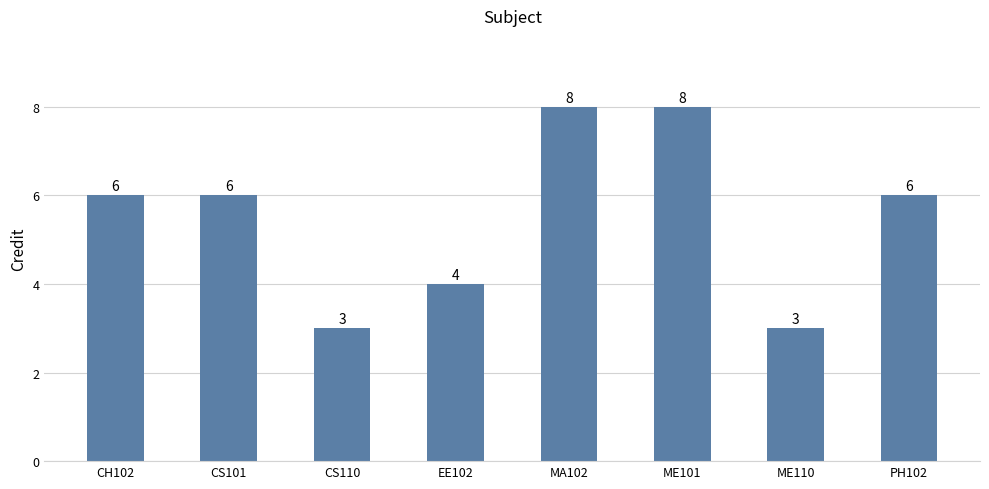

Reading right to left, what are all the values shown in this chart?

PH102=6	ME110=3	ME101=8	MA102=8	EE102=4	CS110=3	CS101=6	CH102=6